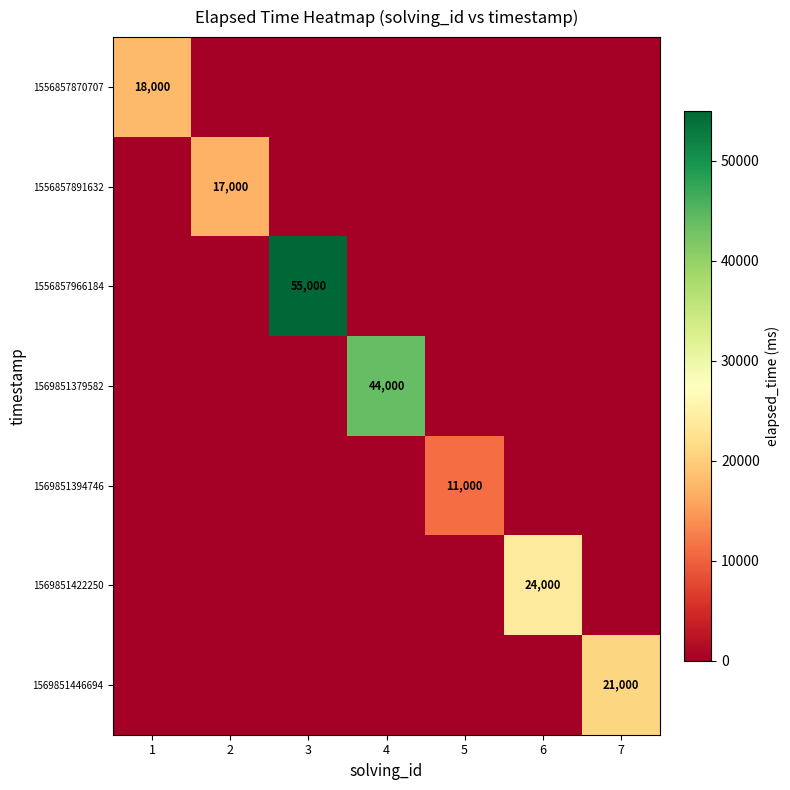

At which label does 1569851394746 reach its minimum?

1